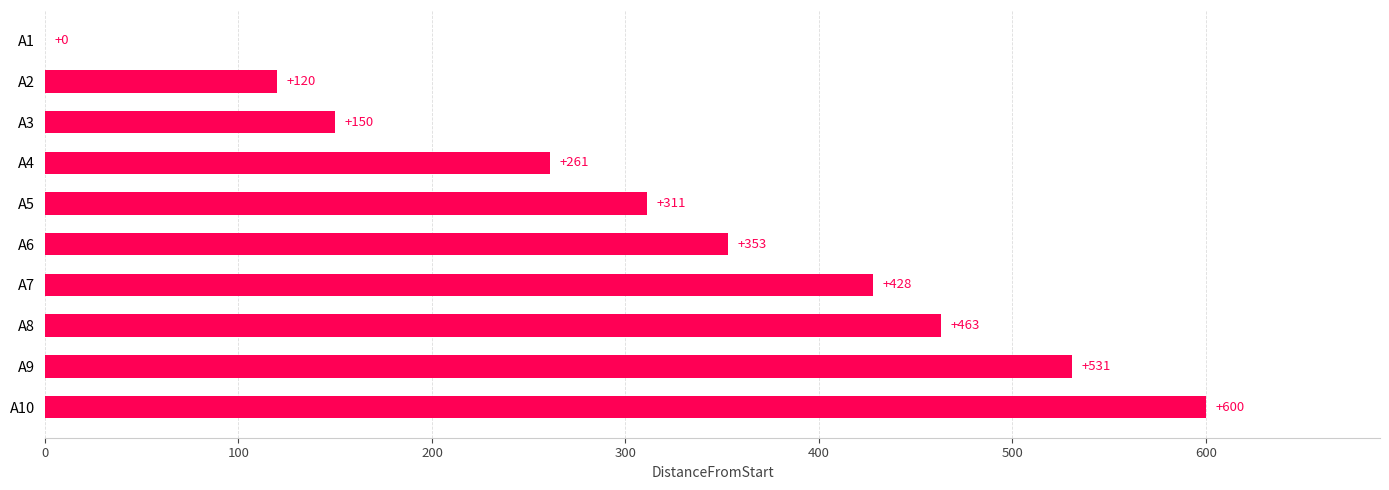

At which category does the chart reach its peak across all series?

A10